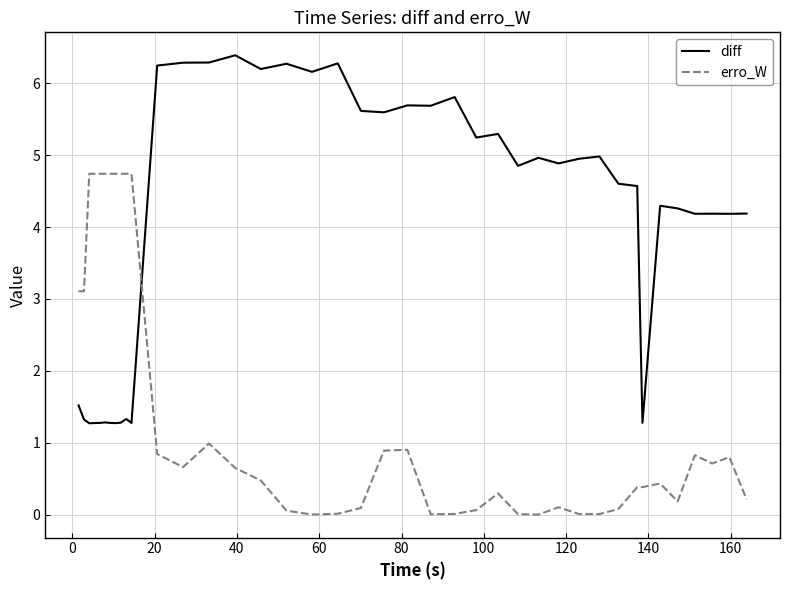

At how many categories does at least one series exceed 0?

40